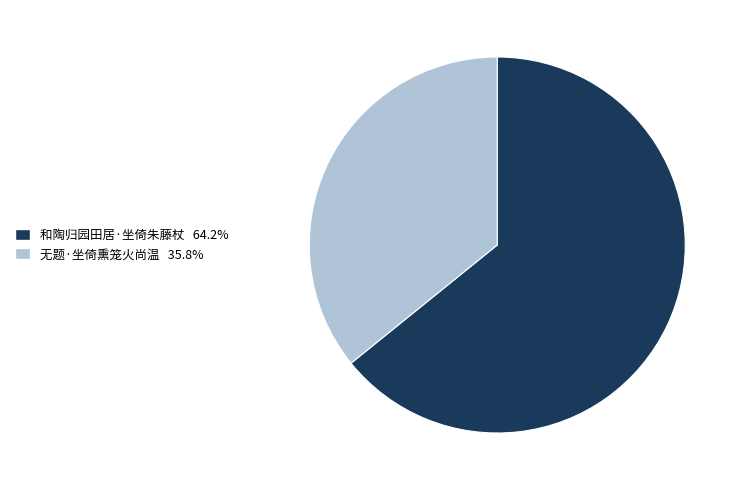

Does any single category account for the majority?

Yes